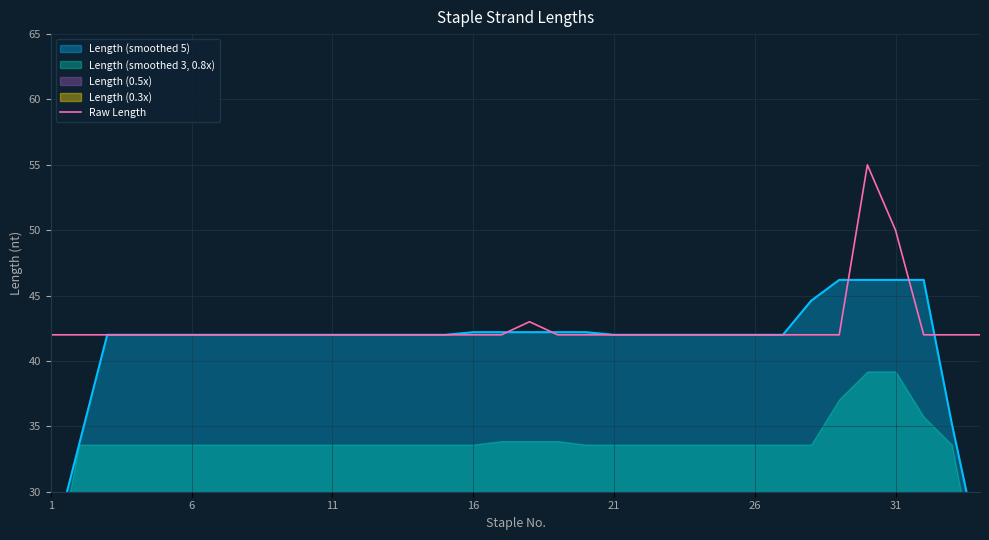

Is it true that the value at 23 is 74?

False